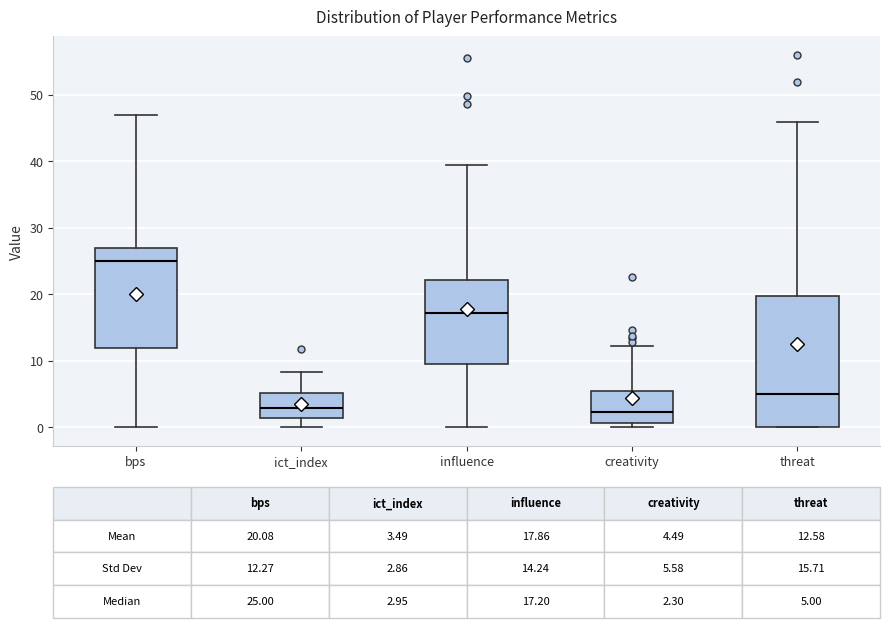

Comparing the boxes themselves (not the whiskers), which one is the tallest?

threat